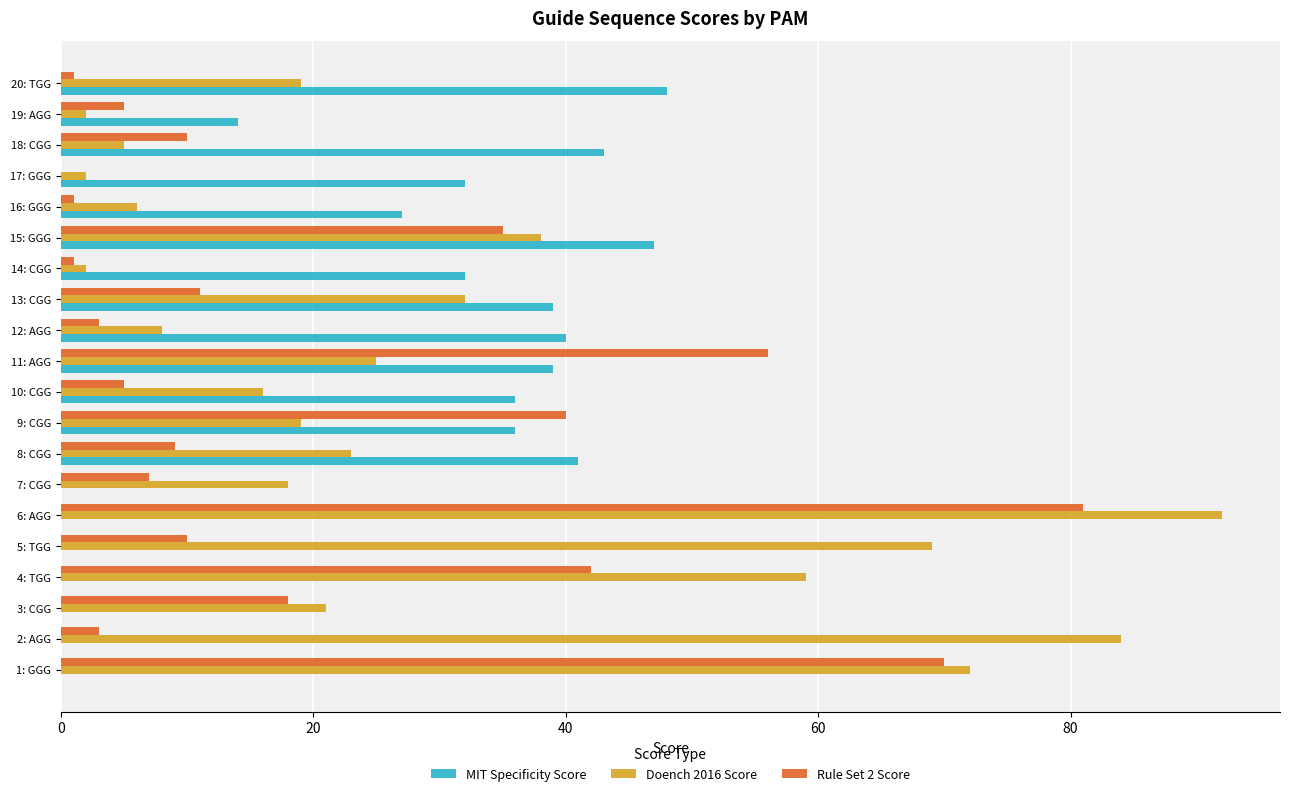

Which series changed the most between 13: CGG and 18: CGG?

Doench 2016 Score